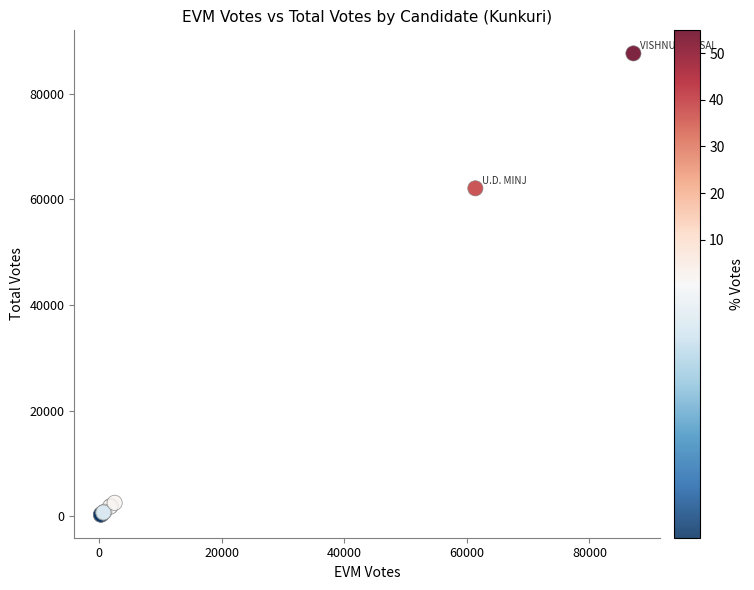

What Y value in the scatter plot is closest to 43946?

62063